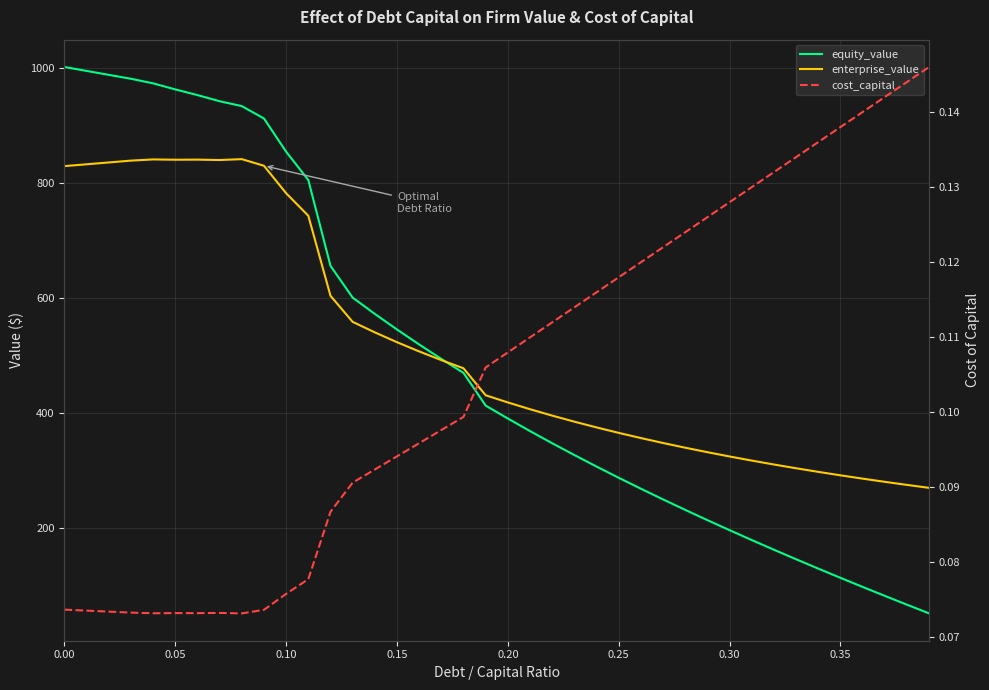

True or false: cost_capital has a value of 0.1 at 0.35.

False